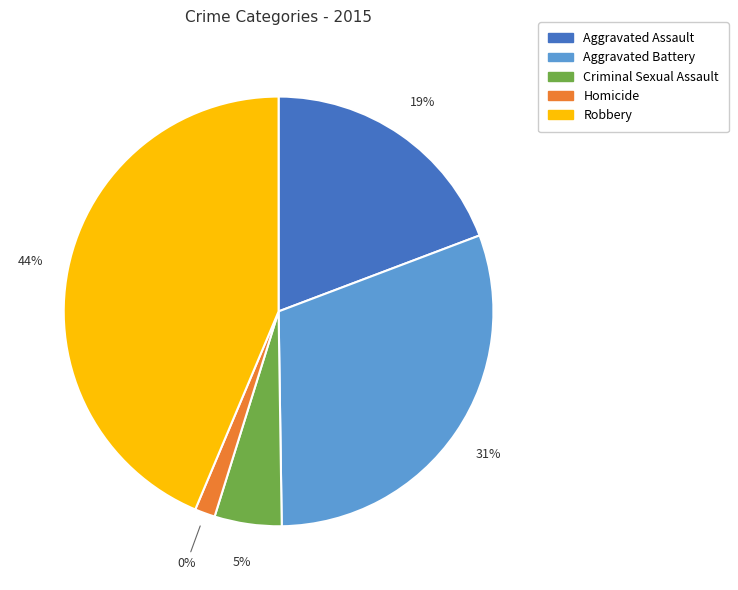

To the nearest percent, what is the combined percentage of Aggravated Battery and Aggravated Assault?

50%